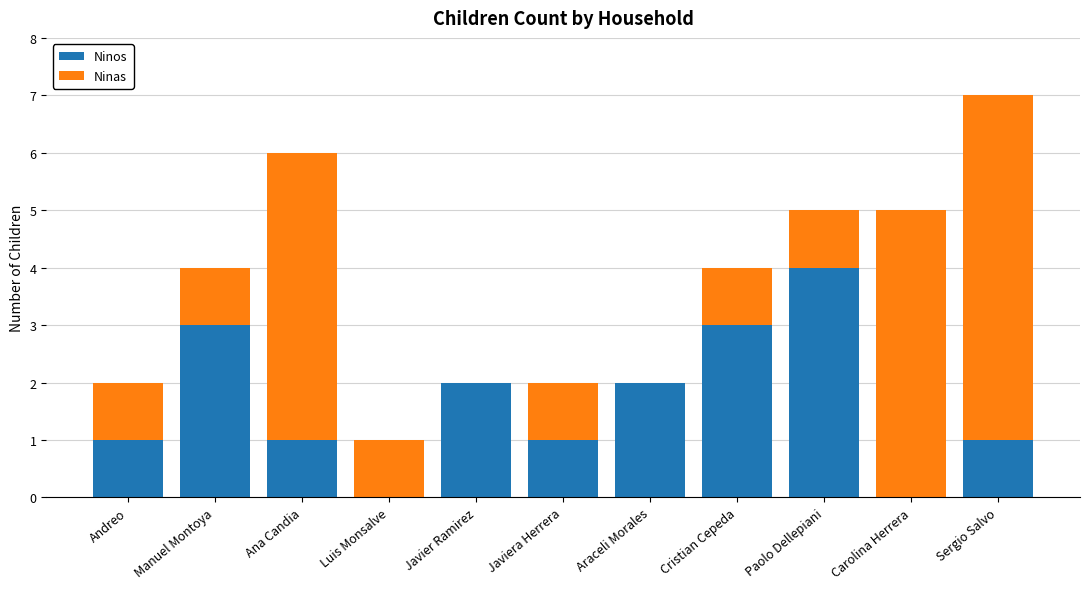

At which category is the sum across all series the highest?

Sergio Salvo